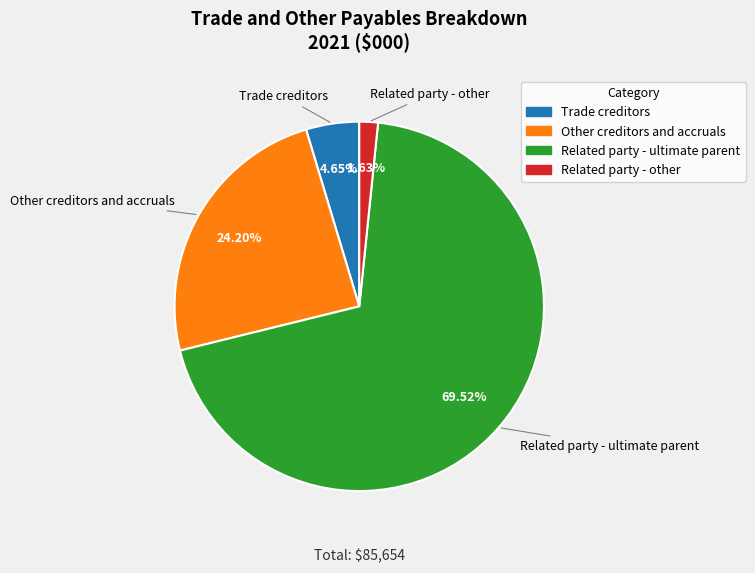

To the nearest percent, what is the combined percentage of Related party - ultimate parent and Trade creditors?

74%